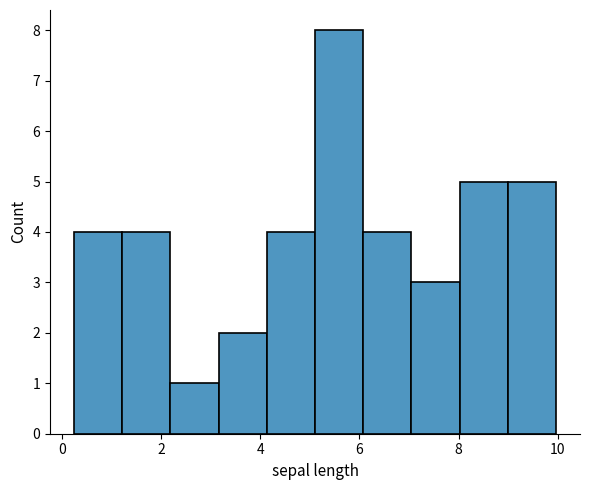

Reading left to right, transcribe this chart: for each bar, give the range it covers on the x-axis and its height. Neither the bar edges nor the heights are printed on the chart, so give them approximately, as read against the axes.

0.2 to 1.2: 4
1.2 to 2.2: 4
2.2 to 3.2: 1
3.2 to 4.2: 2
4.2 to 5.2: 4
5.2 to 6.0: 8
6.0 to 7.0: 4
7.0 to 8.0: 3
8.0 to 9.0: 5
9.0 to 10.0: 5